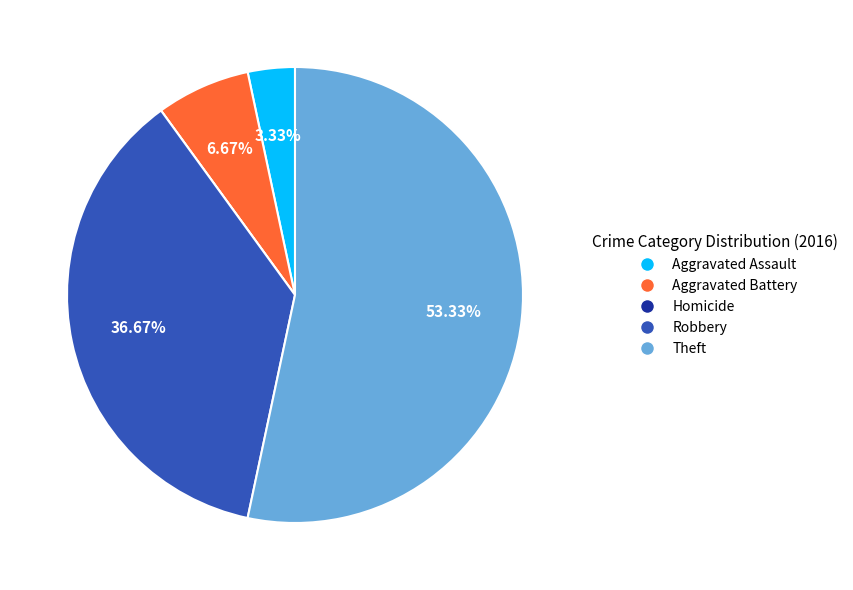

What is the ratio of the value at Robbery to the value at Theft?

0.7